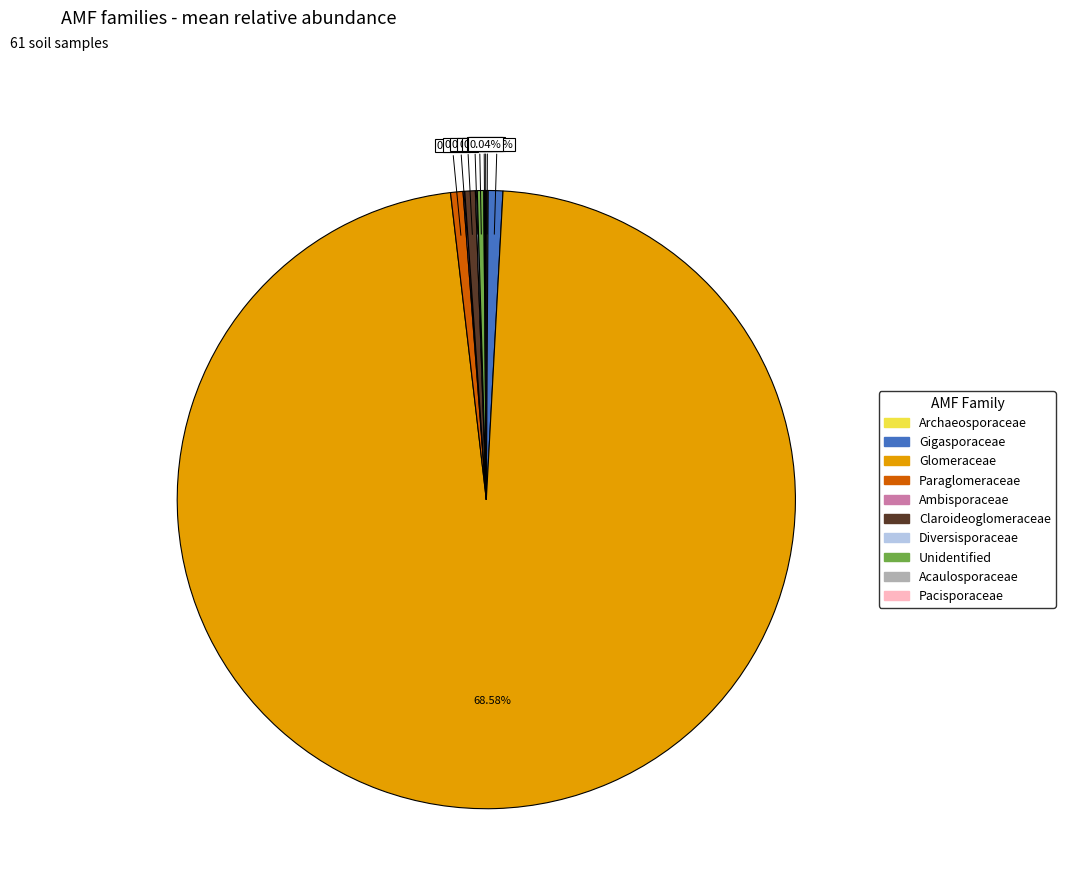

True or false: Unidentified accounts for 0% of the total.

True